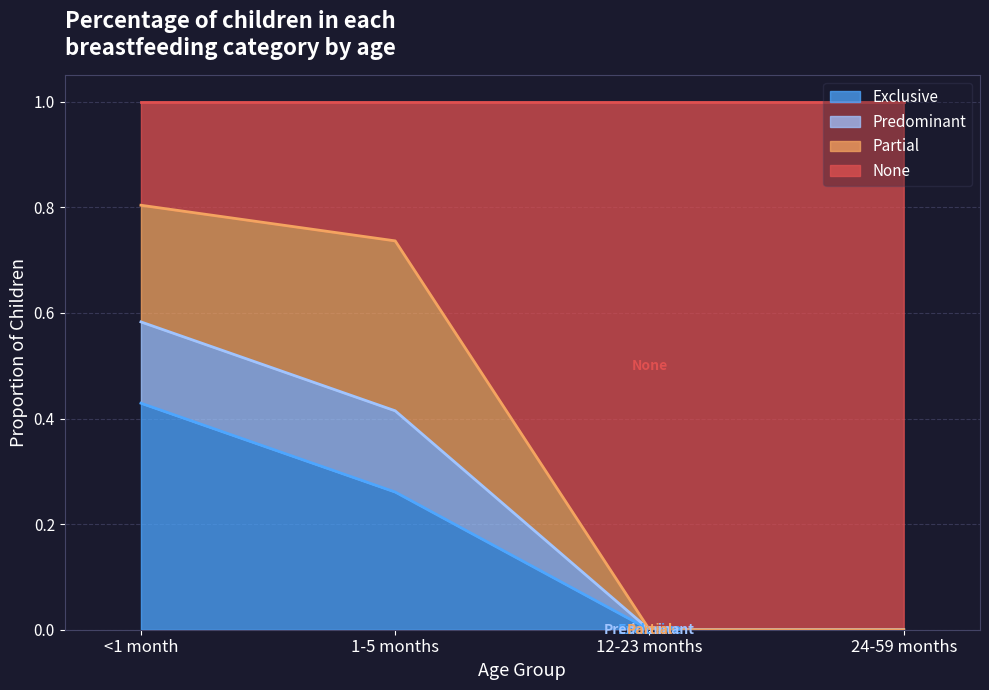

What is the total value across all series at 12-23 months?

1.0